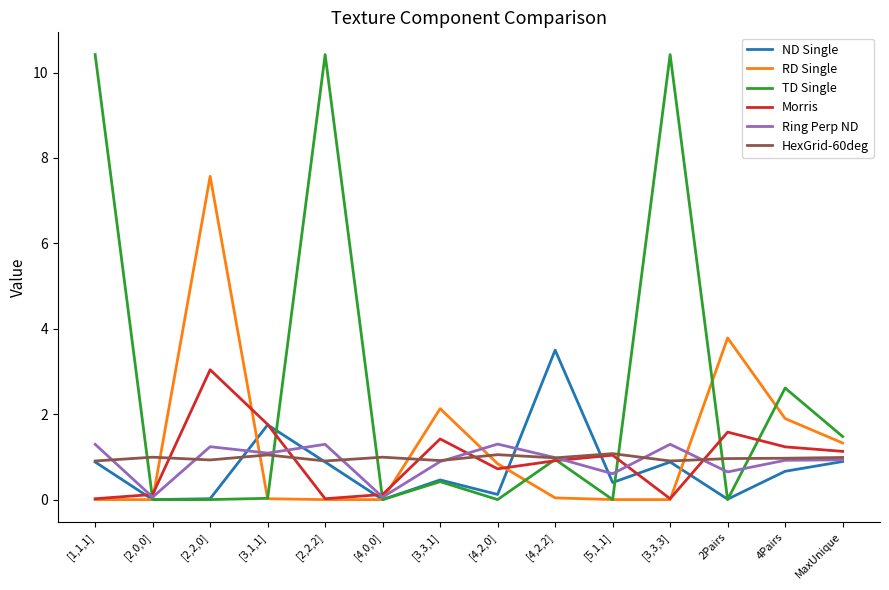

True or false: Ring Perp ND has a value of 0.3 at 2Pairs.

False